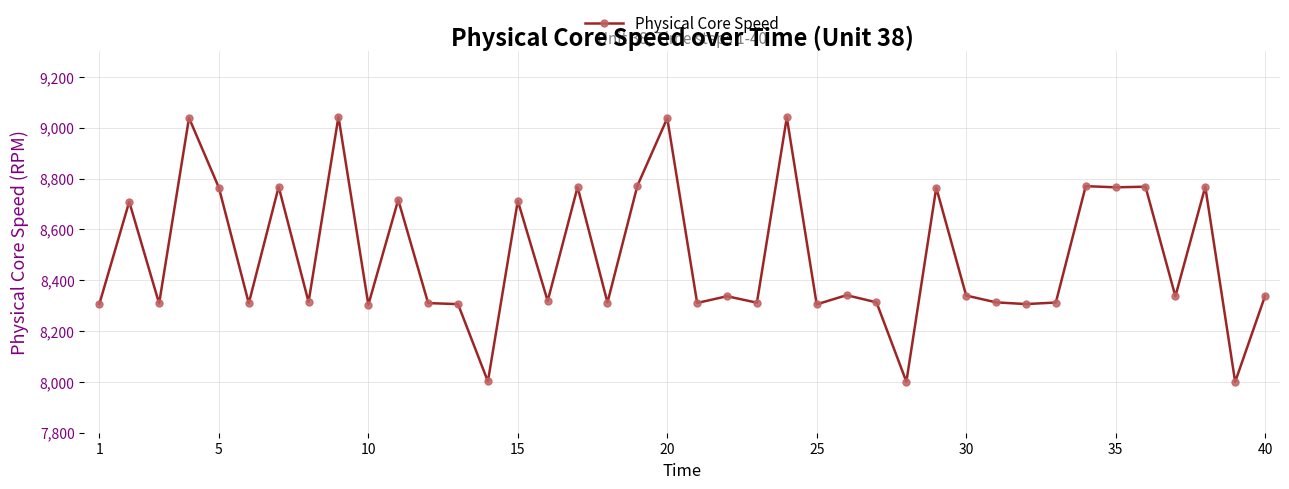

What is the difference between the second highest and second lowest values?

1039.8